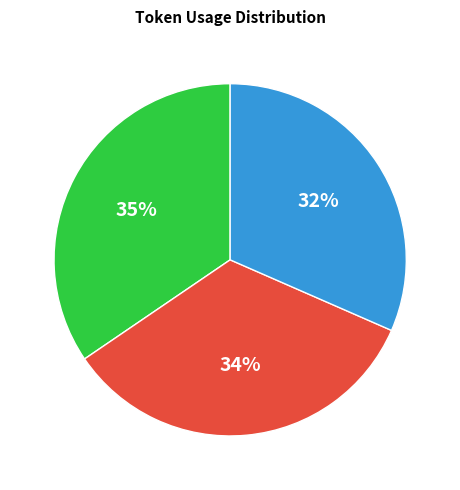

True or false: 0 accounts for 49% of the total.

False